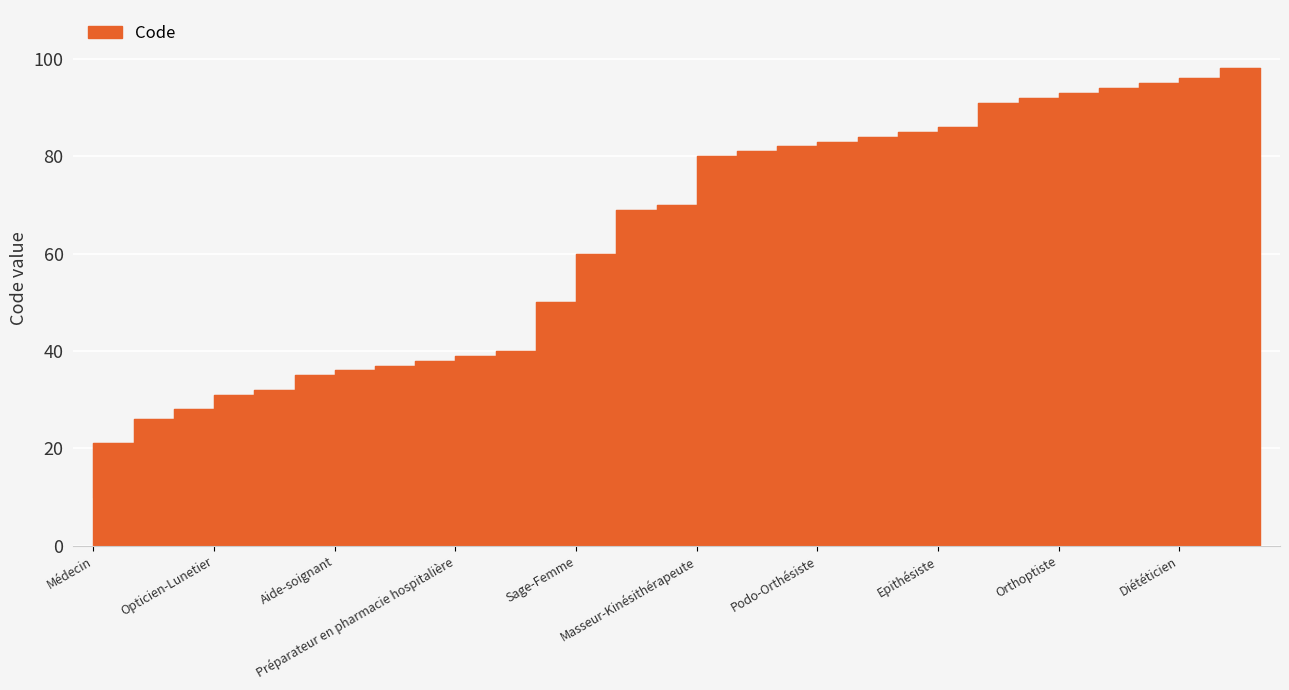

Is it true that the value at Infirmier psychiatrique is 15?

False